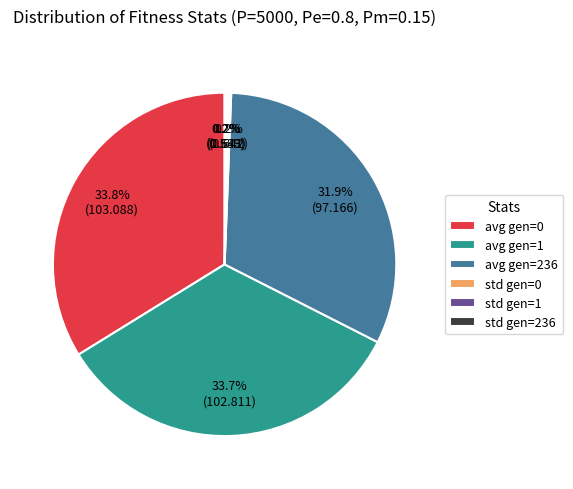

Is there any slice that represents more than half of the pie?

No